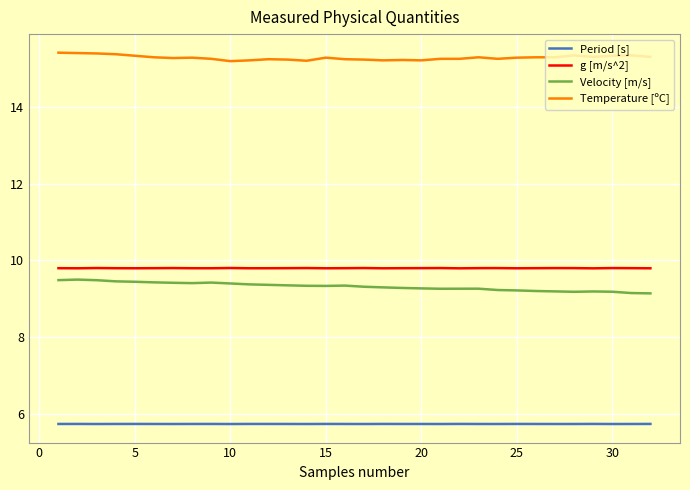

True or false: Velocity [m/s] and Temperature [ºC] cross at least once.

False